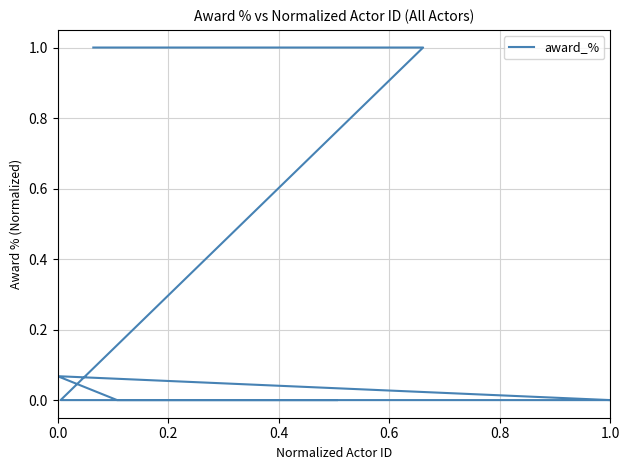

Reading left to right, what are all the values shown in this chart?

1.0	1.0	1.0	1.0	0.0	0.0	0.0	0.0	0.0	0.0	0.0	0.0	0.0	0.0	0.0	0.0	0.0	0.0	0.0	0.0	0.0	0.0	0.0	0.0	0.0	0.0	0.0	0.0	0.0	0.0	0.1	0.0	0.0	0.0	0.0	0.0	0.0	0.0	0.0	0.0